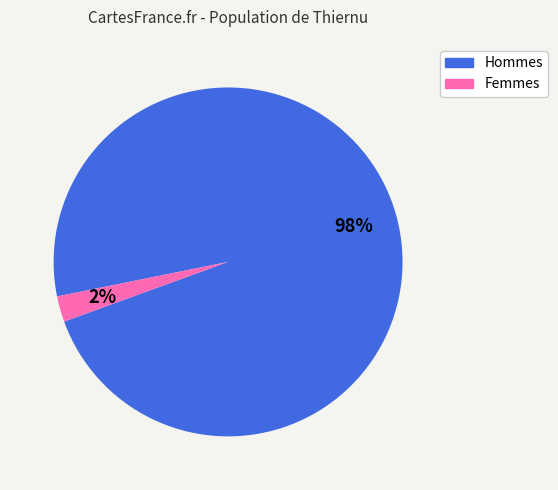

To the nearest percent, what is the average slice percentage?

50%